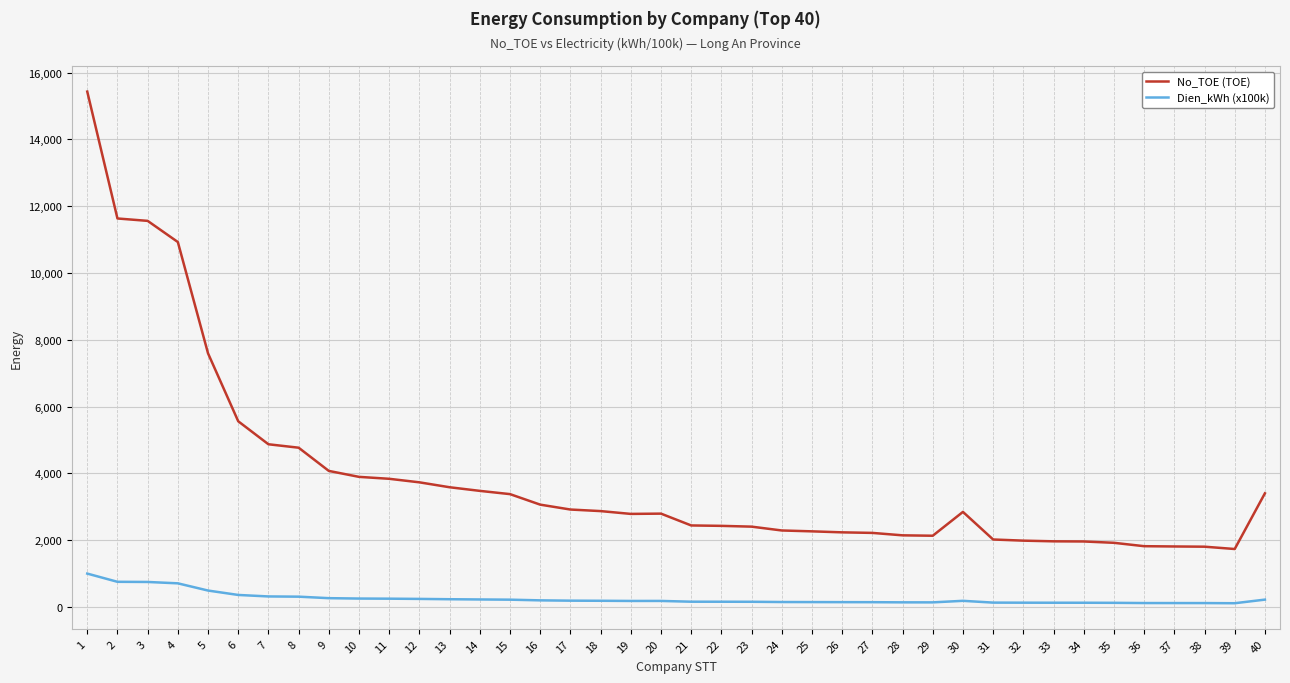

The value of No_TOE (TOE) at 24 is 2290.7. True or false?

True